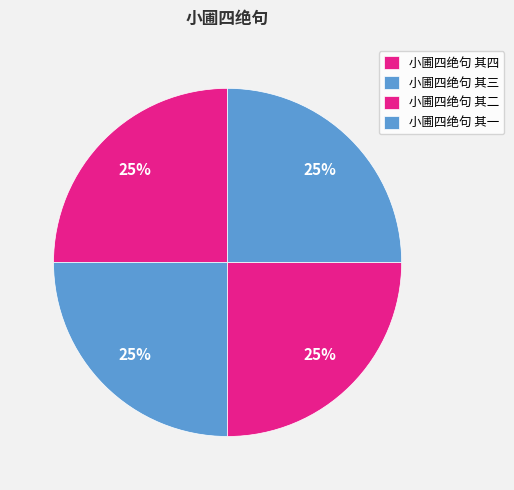

Does 小圃四绝句 其一 account for over 50% of the chart?

No